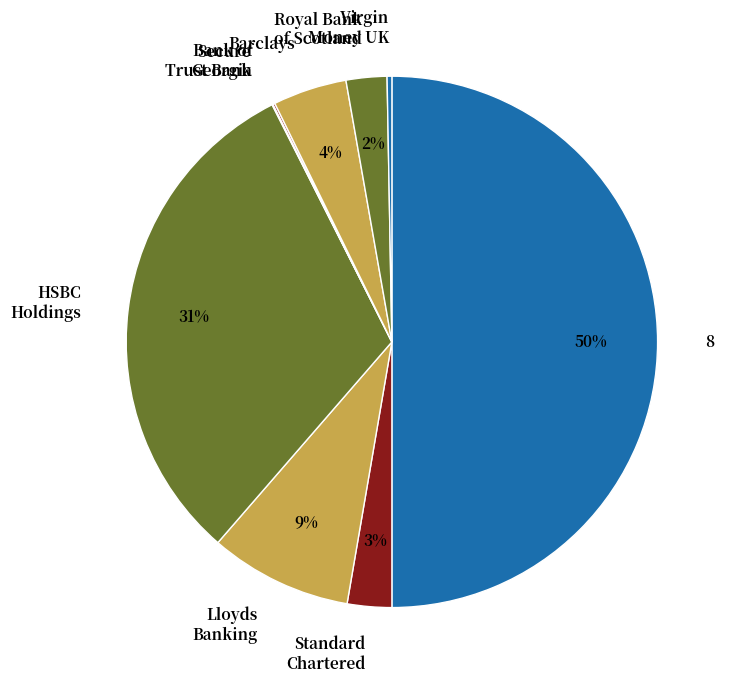

Is the sum of Virgin Money UK and HSBC Holdings greater than half?

No